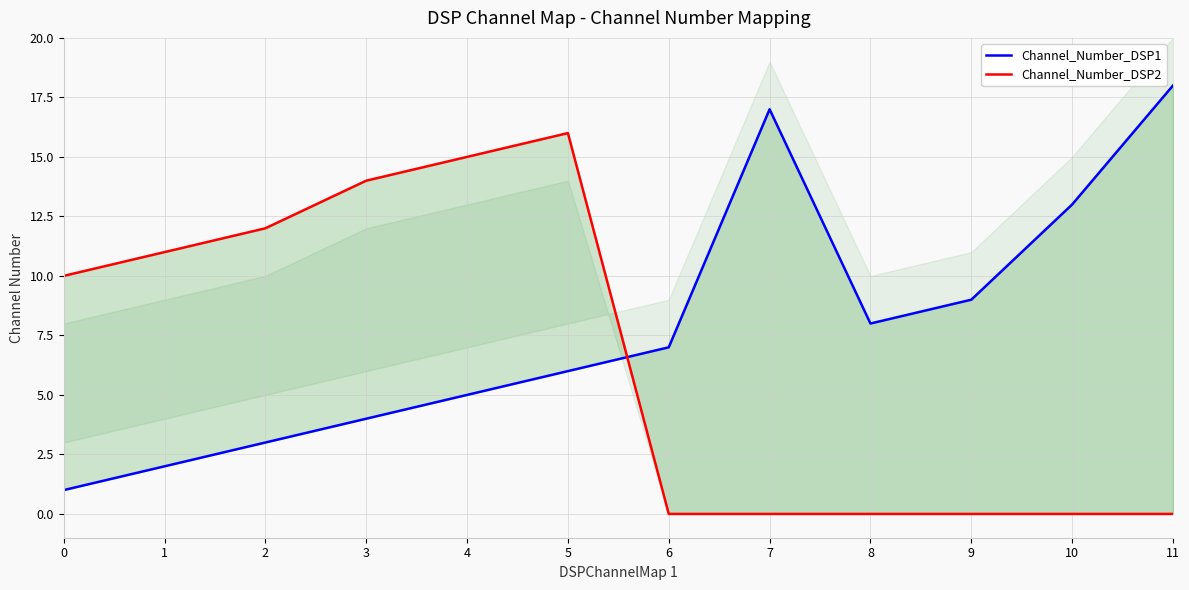

How many interior local peaks does the Channel_Number_DSP2 series have?

1